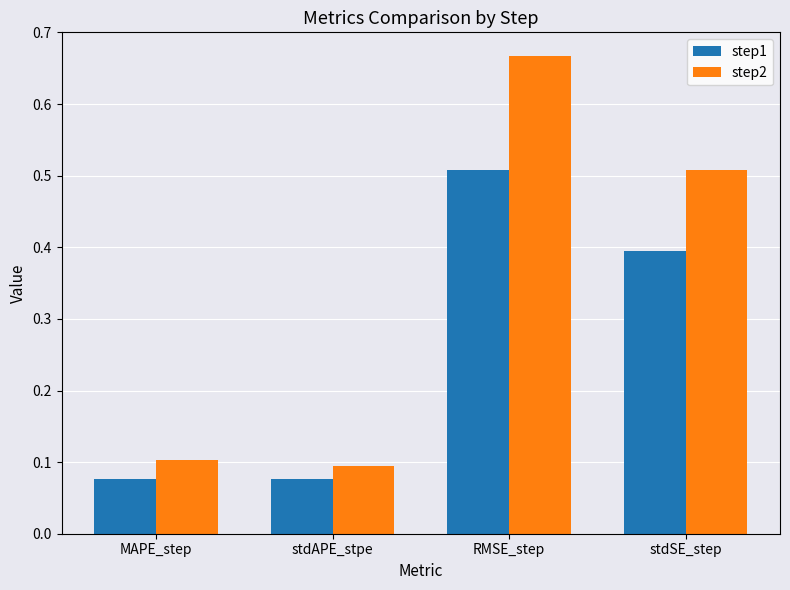

What is the average value of the step2 series?

0.3